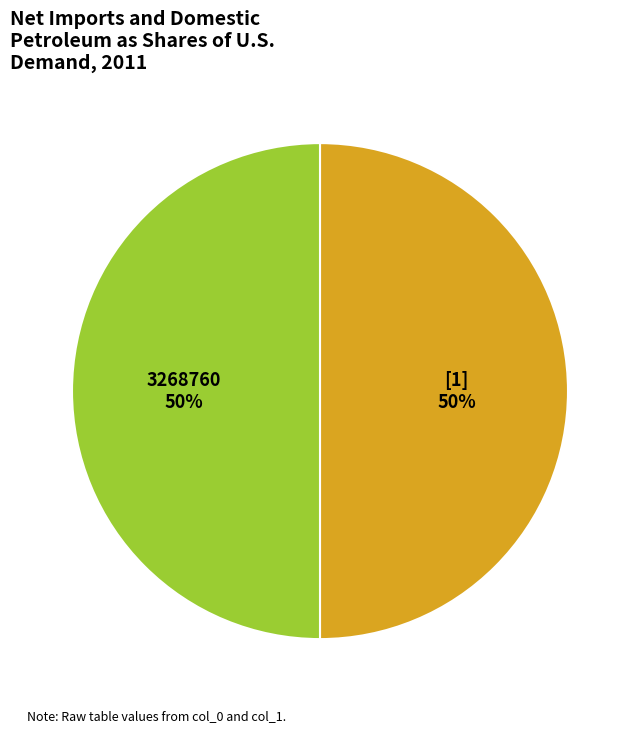

To the nearest percent, what is the average slice percentage?

50%